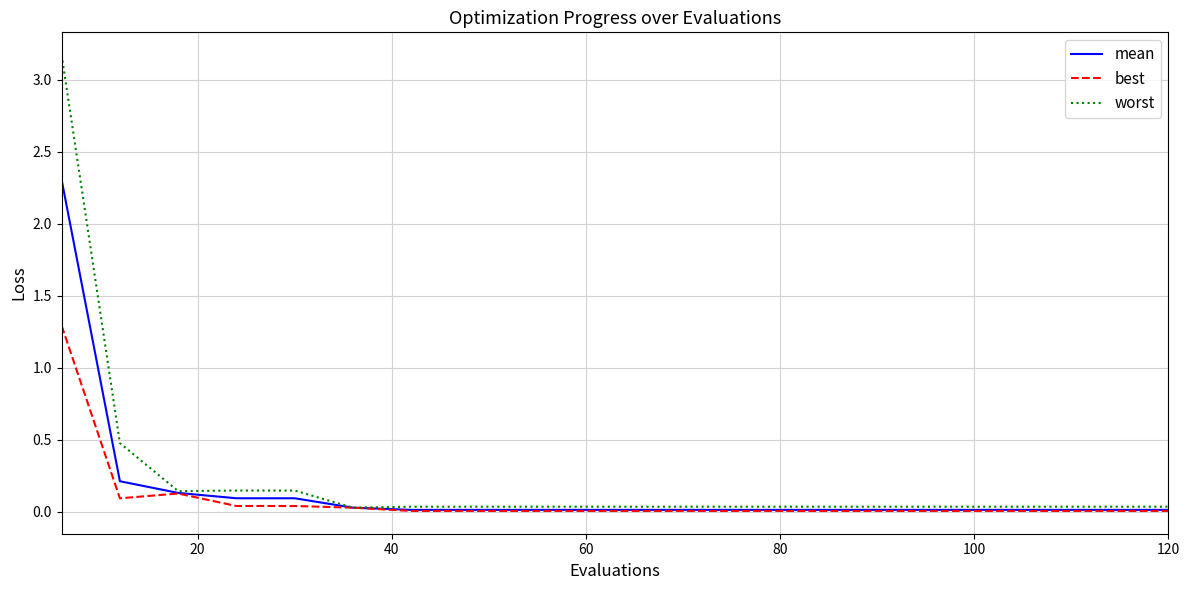

What is the greatest value displayed?

3.2